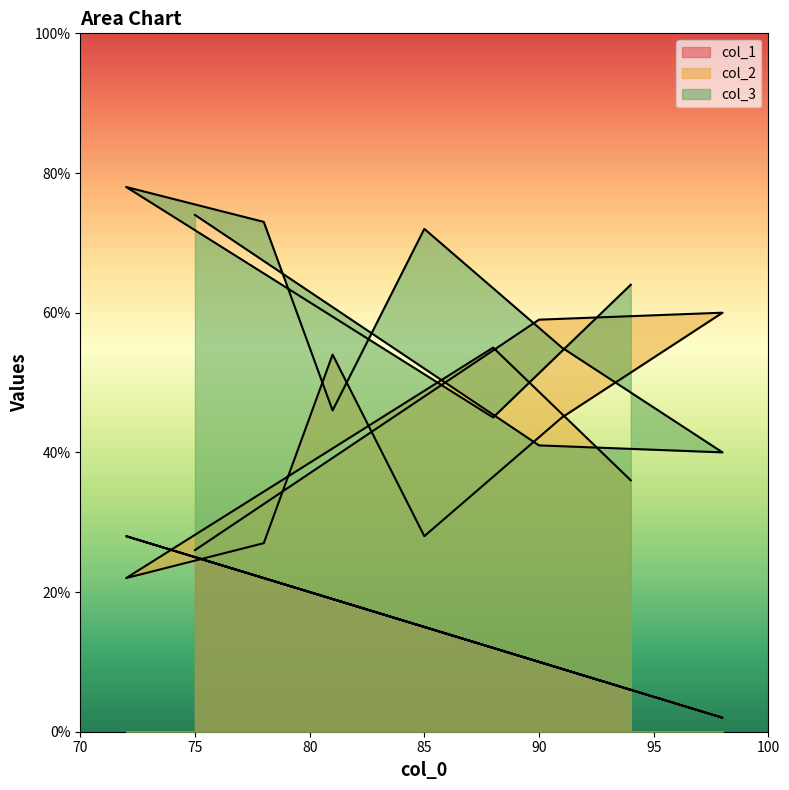

Reading right to left, what are all the values shown in this chart?

col_1: 75=25	90=10	98=2	91=9	85=15	81=19	78=22	72=28	88=12	94=6
col_2: 75=26	90=59	98=60	91=45	85=28	81=54	78=27	72=22	88=55	94=36
col_3: 75=74	90=41	98=40	91=55	85=72	81=46	78=73	72=78	88=45	94=64